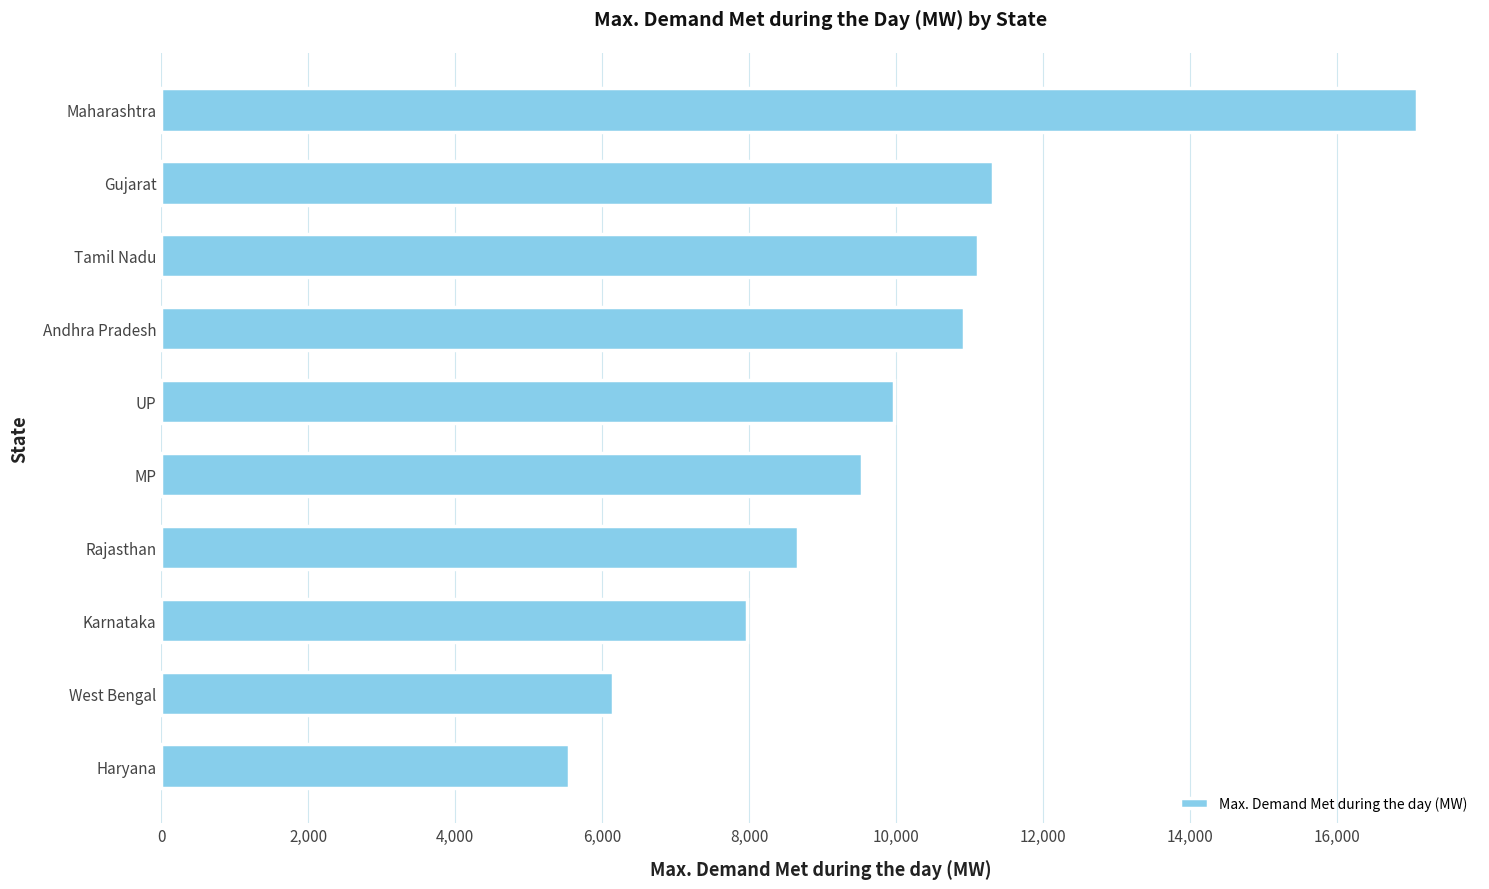

Are the bars grouped side by side (vs. stacked)?

No